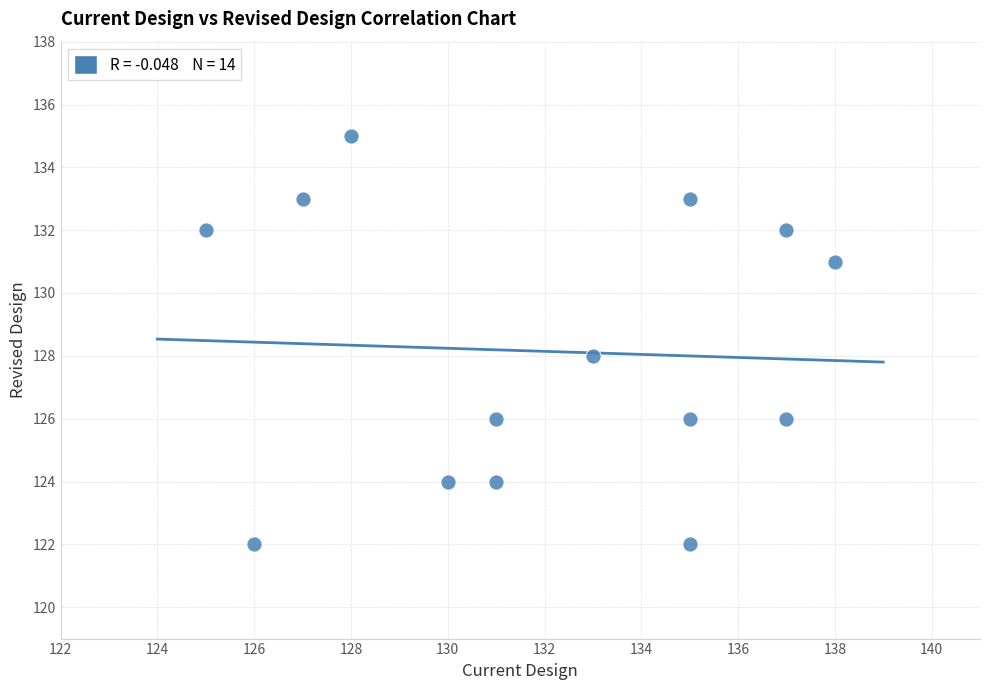

What is the range of Y values (max minus min)?

13